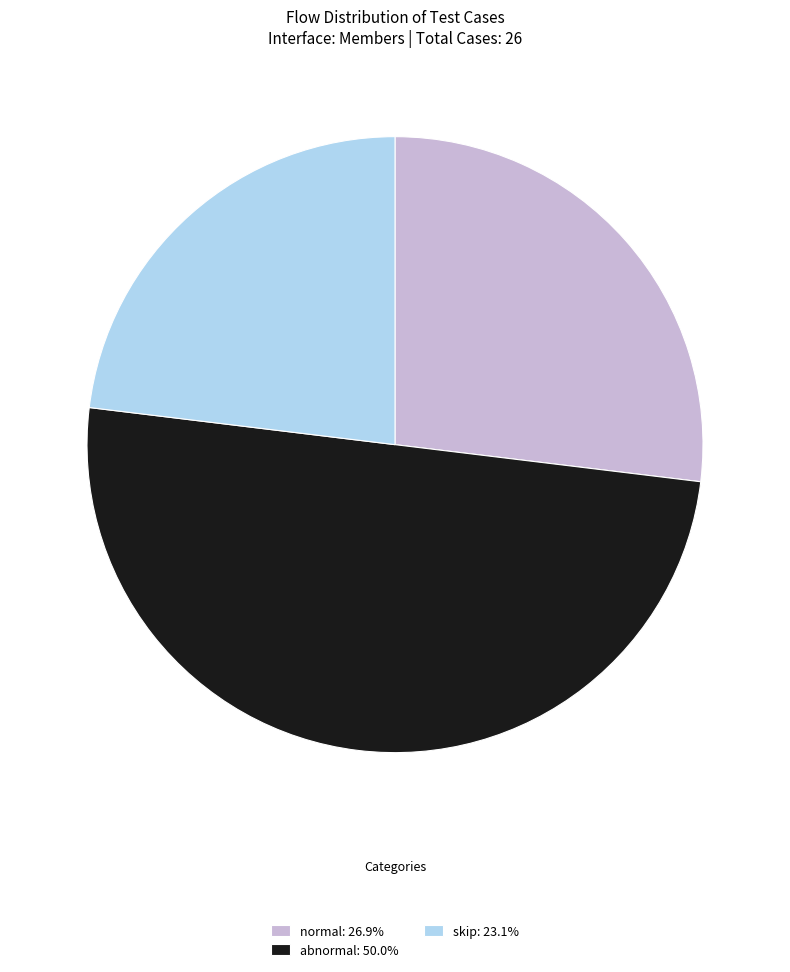

True or false: abnormal accounts for 50% of the total.

True